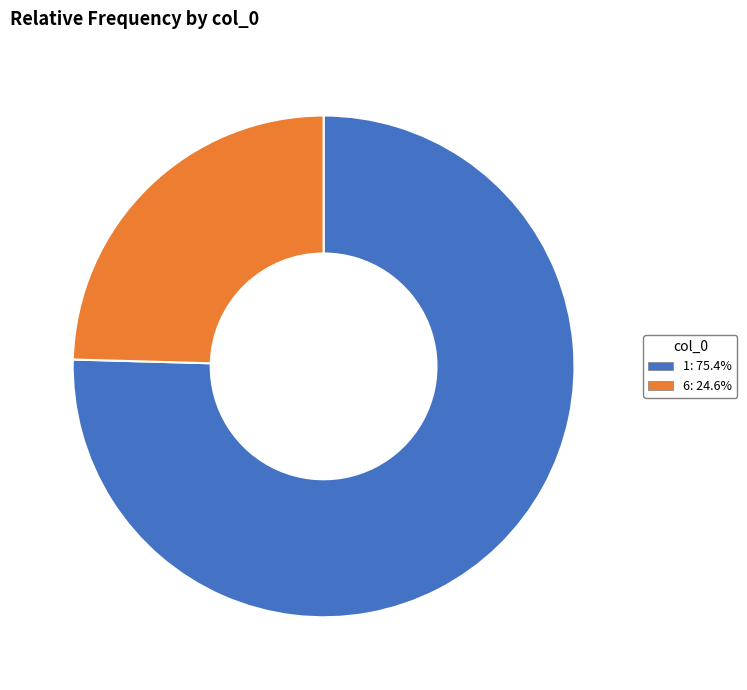

Is the sum of 6: 24.6% and 1: 75.4% greater than half?

Yes